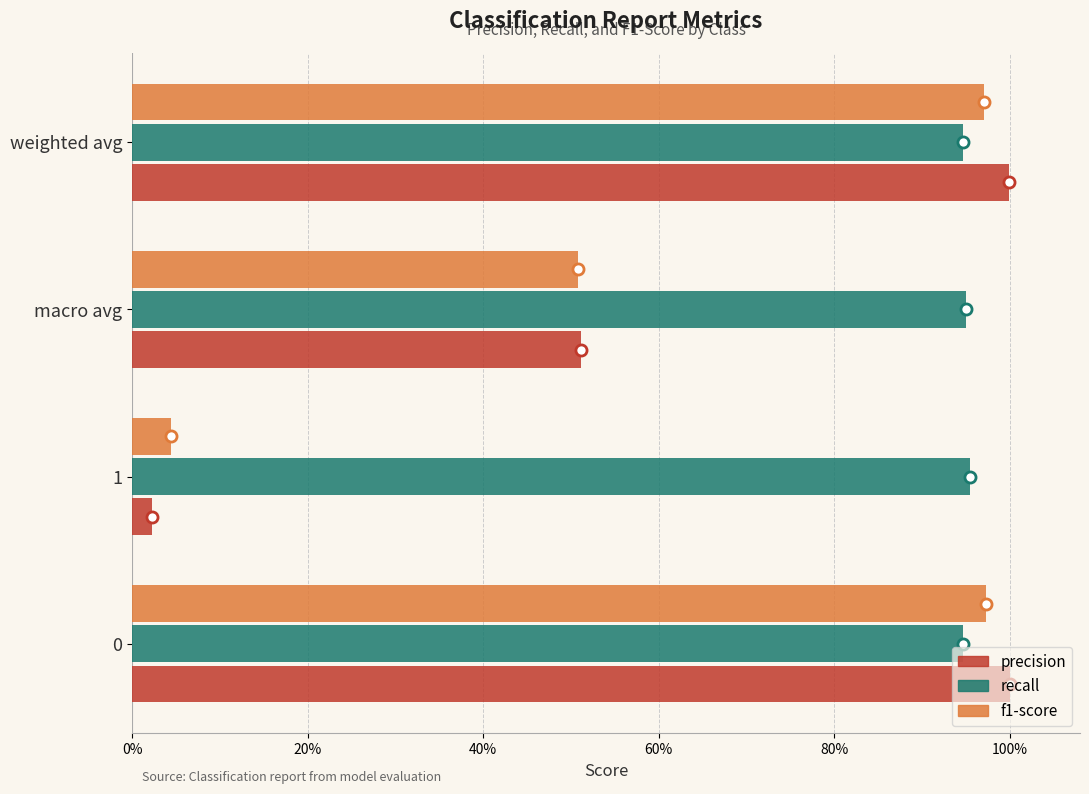

Which series has the largest range (max minus min)?

precision